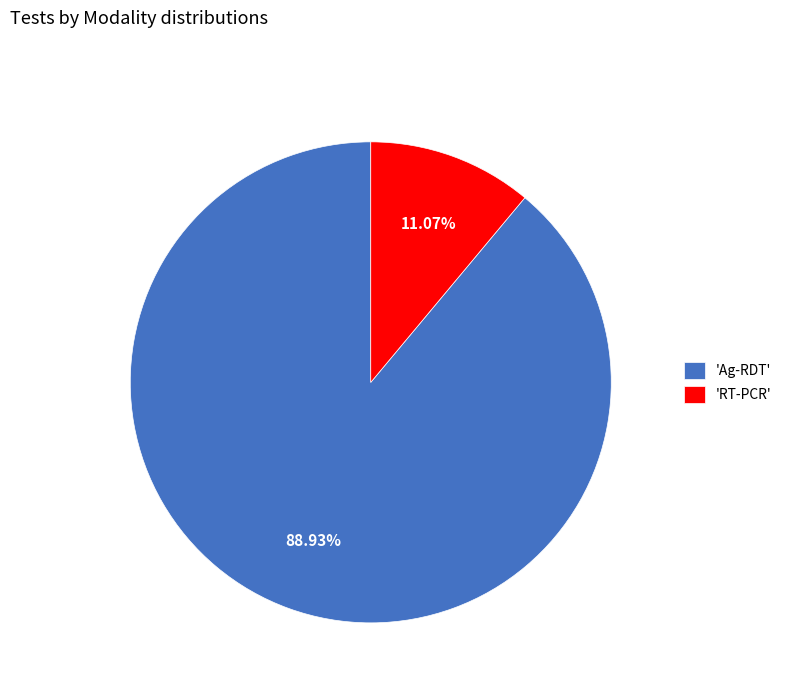

Which category has the smallest portion of the pie?

'RT-PCR'